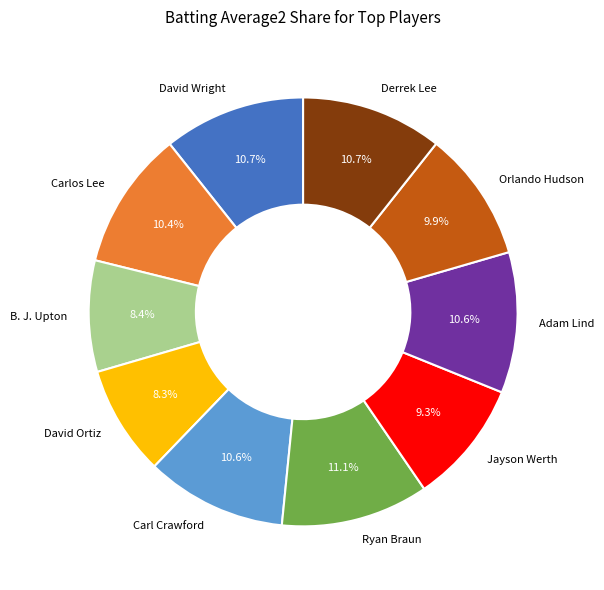

Do David Wright and Carl Crawford together represent more than half of the pie?

No